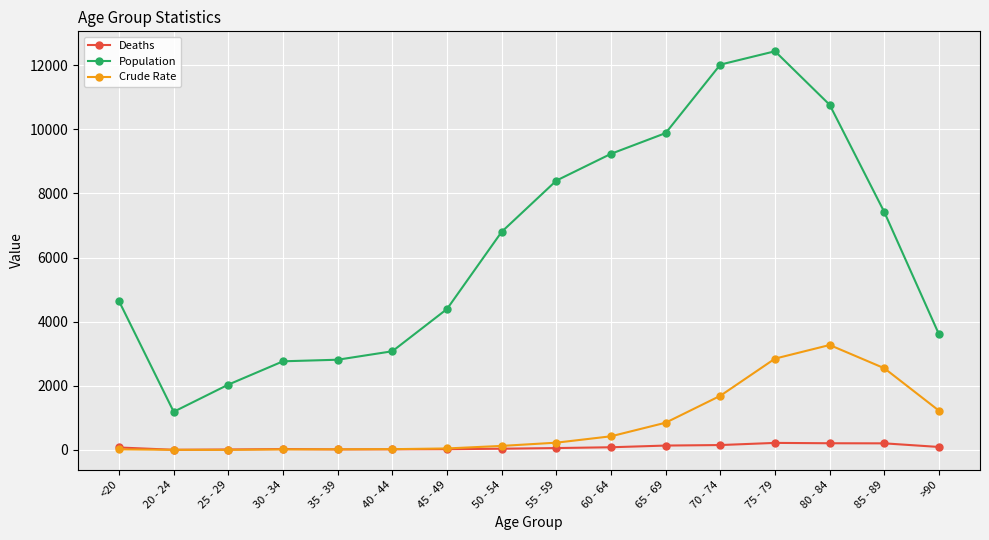

The value of Crude Rate at 30 - 34 is 17. True or false?

True